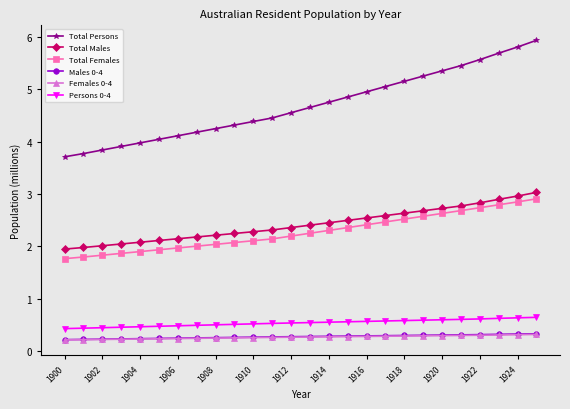

Which series has the largest total across all categories?

Total Persons